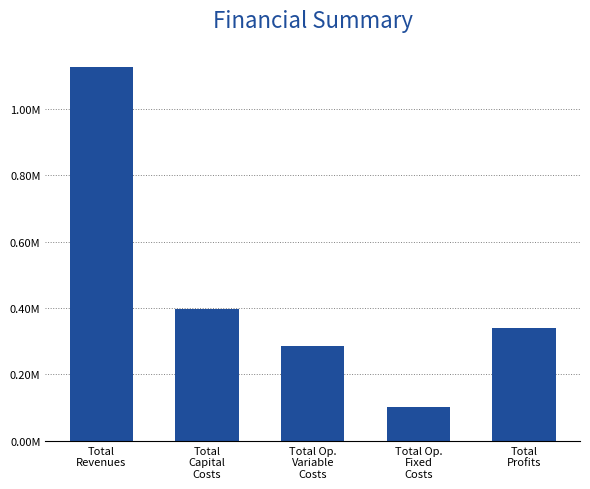

What is the sum of the values at Total Op.
Variable
Costs and Total Op.
Fixed
Costs?

388953.5